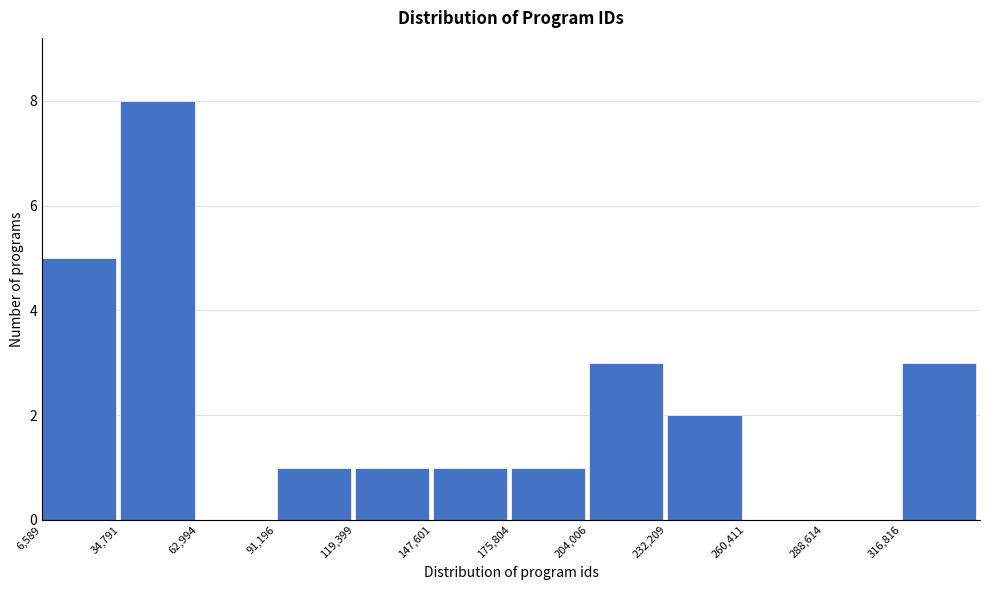

Reading left to right, list every bar in this chart as the range it spans on the x-axis followed by its height. Neither the bar edges nor the heights are printed on the chart, so give them approximately, as read against the axes.

5000 to 35000: 5
35000 to 65000: 8
65000 to 90000: 0
90000 to 120000: 1
120000 to 150000: 1
150000 to 175000: 1
175000 to 205000: 1
205000 to 230000: 3
230000 to 260000: 2
260000 to 290000: 0
290000 to 315000: 0
315000 to 345000: 3